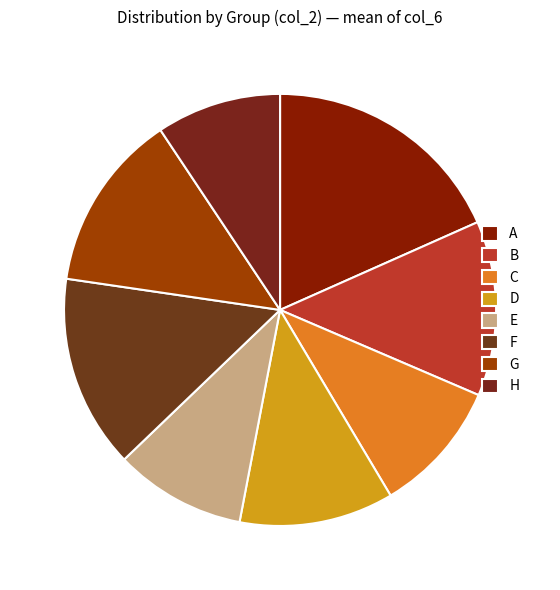

To the nearest percent, what is the difference between the D and A slice percentages?

7%